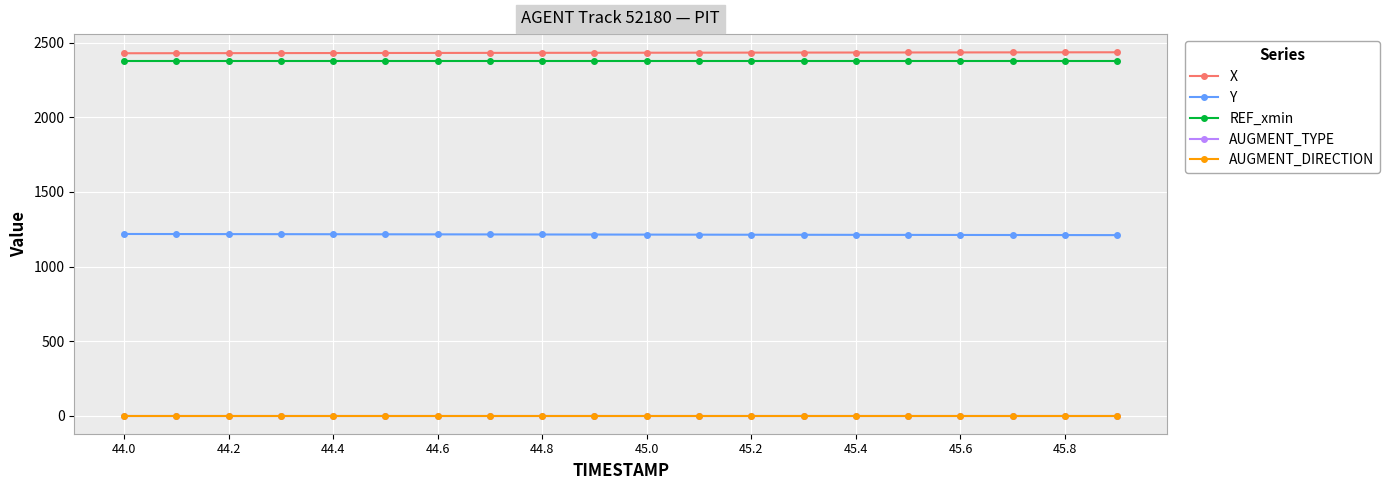

Reading left to right, transcribe all the data shown in this chart.

X: 2429.6	2430.0	2430.4	2430.7	2431.1	2431.4	2431.8	2432.1	2432.5	2432.8	2433.2	2433.5	2433.9	2434.2	2434.5	2434.9	2435.2	2435.5	2435.8	2436.2
Y: 1218.2	1217.8	1217.3	1216.9	1216.5	1216.1	1215.7	1215.2	1214.8	1214.4	1214.0	1213.5	1213.2	1212.8	1212.4	1212.0	1211.6	1211.2	1210.9	1210.5
REF_xmin: 2377.8	2377.8	2377.8	2377.8	2377.8	2377.8	2377.8	2377.8	2377.8	2377.8	2377.8	2377.8	2377.8	2377.8	2377.8	2377.8	2377.8	2377.8	2377.8	2377.8
AUGMENT_TYPE: 1.0	1.0	1.0	1.0	1.0	1.0	1.0	1.0	1.0	1.0	1.0	1.0	1.0	1.0	1.0	1.0	1.0	1.0	1.0	1.0
AUGMENT_DIRECTION: 1.0	1.0	1.0	1.0	1.0	1.0	1.0	1.0	1.0	1.0	1.0	1.0	1.0	1.0	1.0	1.0	1.0	1.0	1.0	1.0